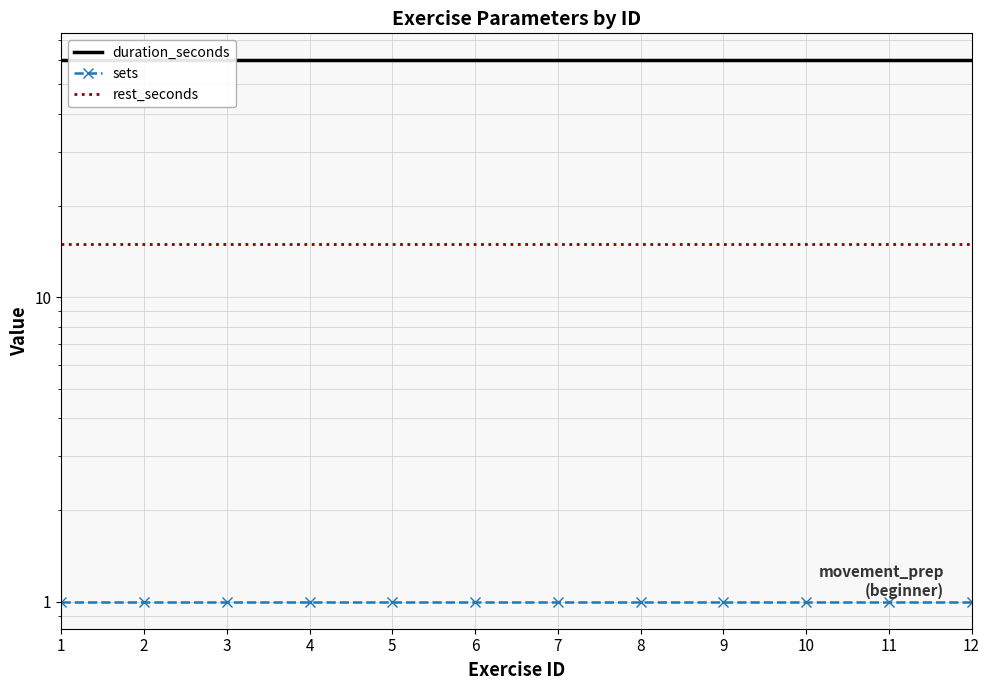

Is the value of sets at 11 greater than the value of rest_seconds at 10?

No